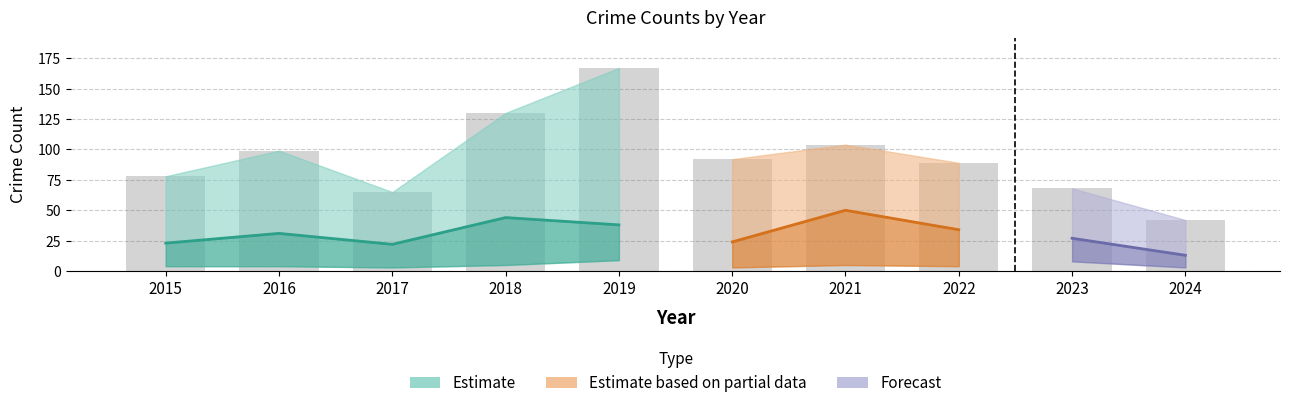

Reading left to right, what are all the values shown in this chart?

Aggravated Assault: 4	4	3	5	9	3	5	4	8	3
Aggravated Battery: 4	5	6	7	6	7	8	6	10	10
Robbery: 23	31	22	44	38	24	50	34	27	13
Theft: 46	59	33	73	114	58	41	44	20	14
Total: 78	99	65	130	167	92	104	89	68	42